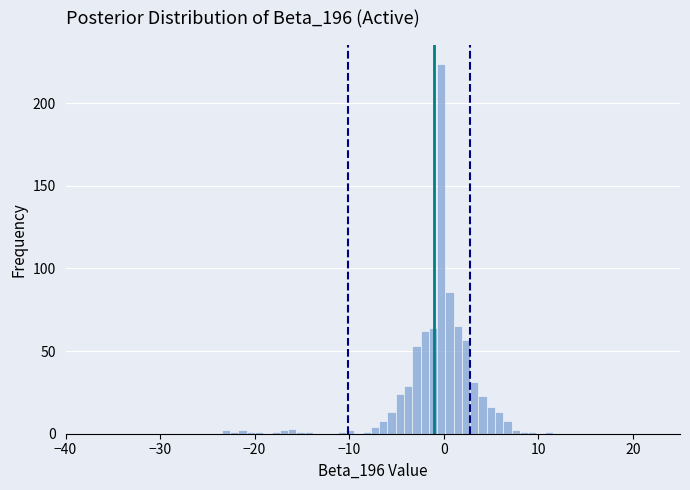

Around what value on the x-axis is the tallest bar? Give the approximate position of its centre, as read against the axis.

0